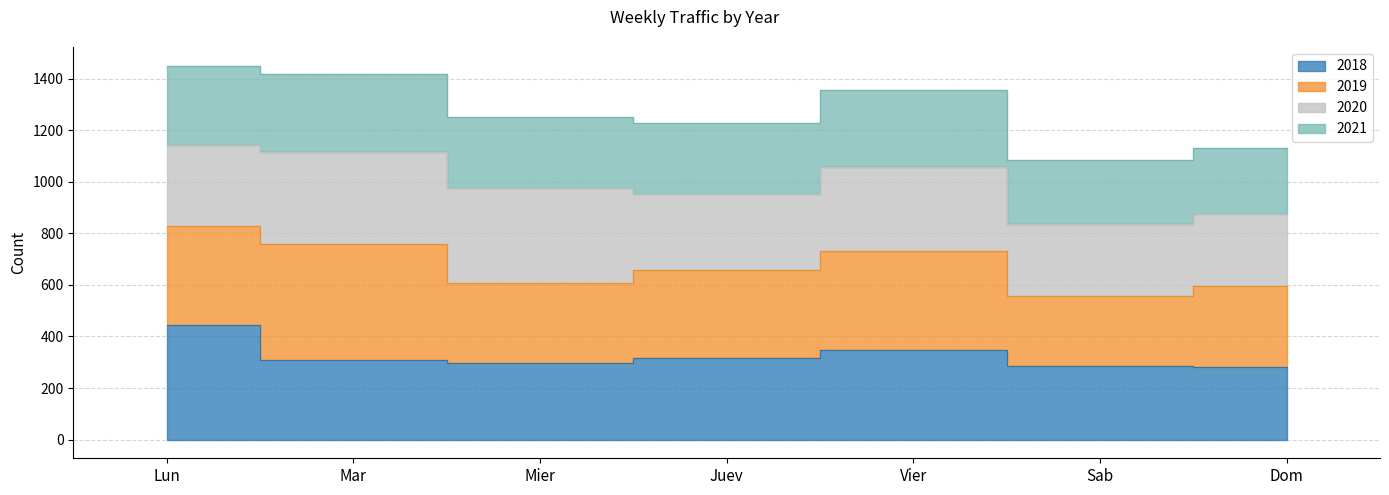

True or false: 2021 and 2018 cross at least once.

False